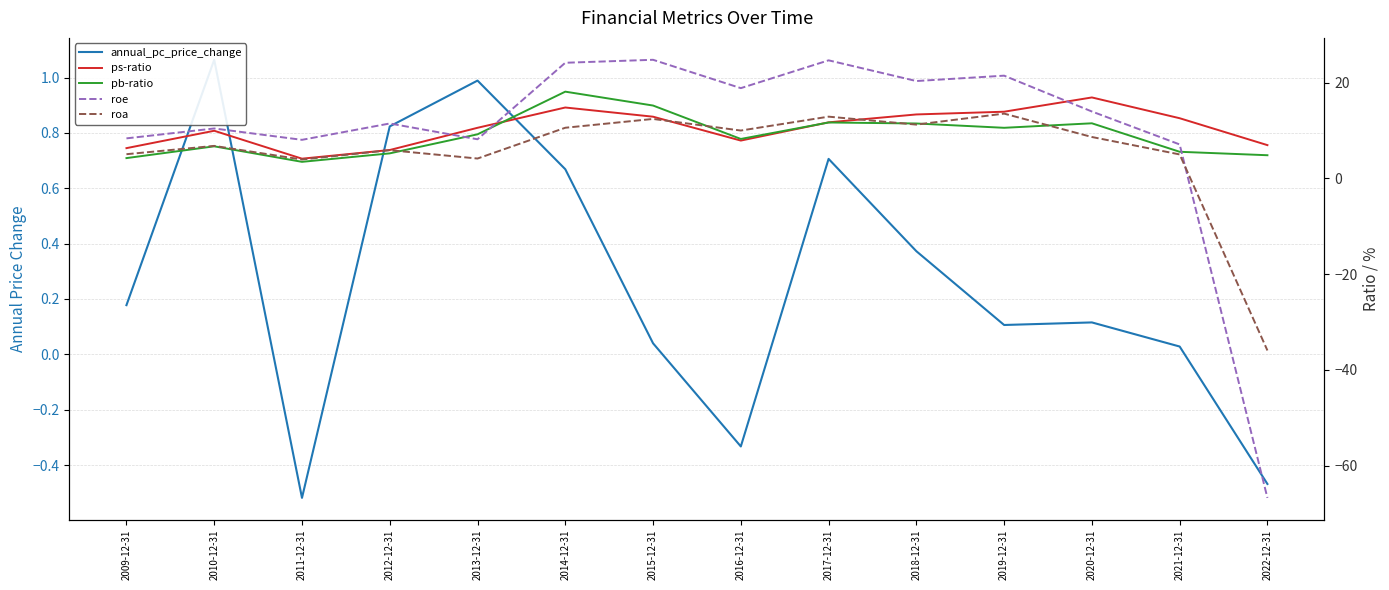

What is the minimum value shown in the chart?

-66.7